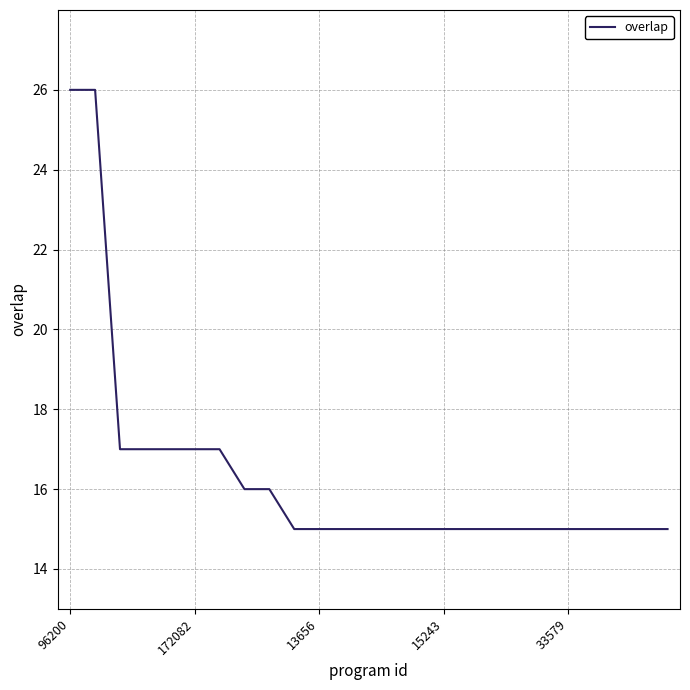

What is the minimum value shown in the chart?

15